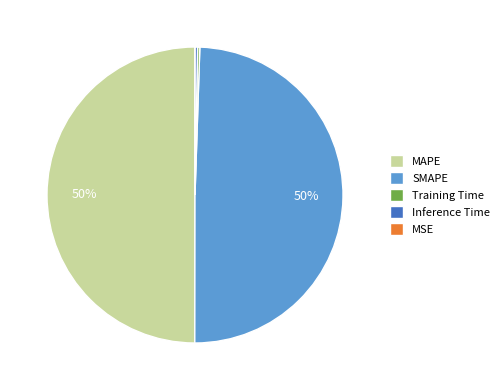

Does SMAPE represent more than half of the total?

No